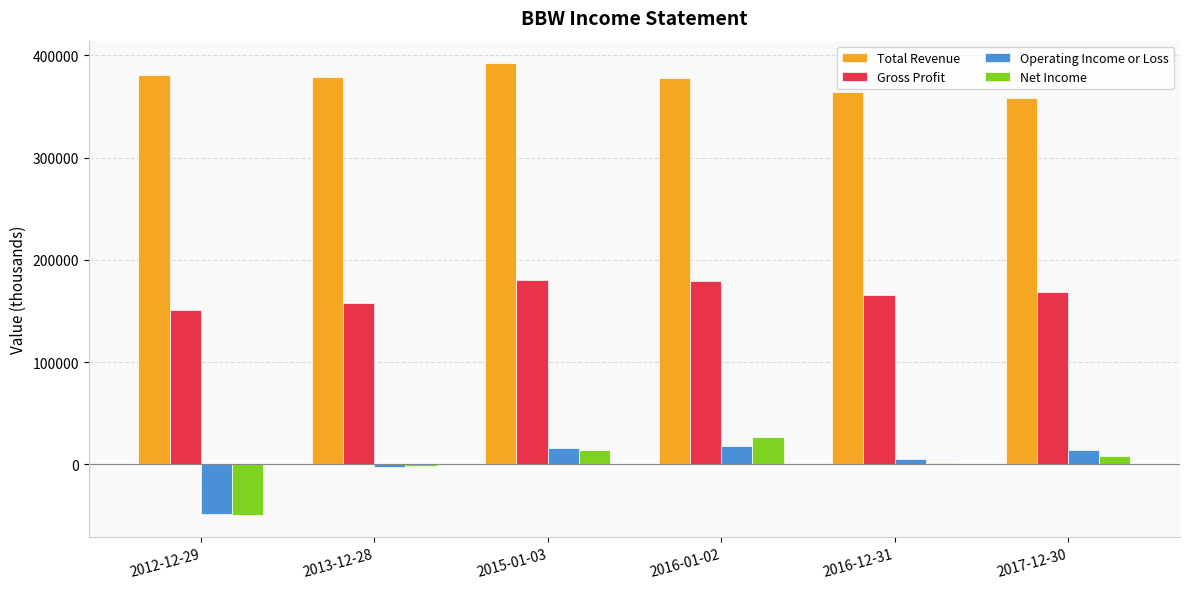

The value of Total Revenue at 2013-12-28 is 379100. True or false?

True